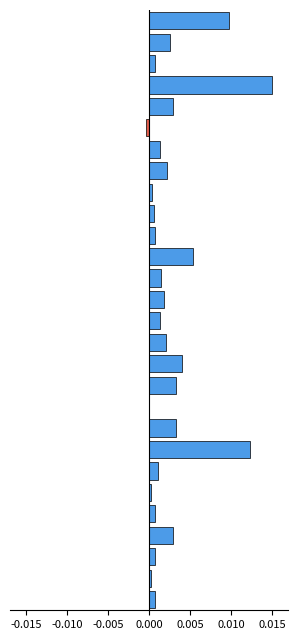

The value of Margin (positive) at 25 is 0.0. True or false?

True